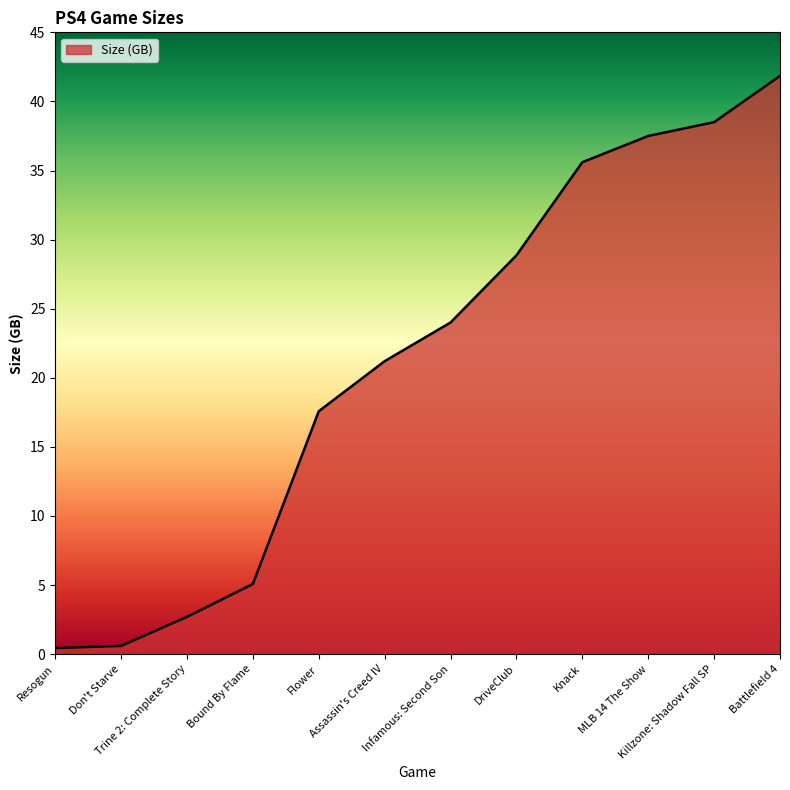

What is the difference between the maximum and minimum values?

41.4